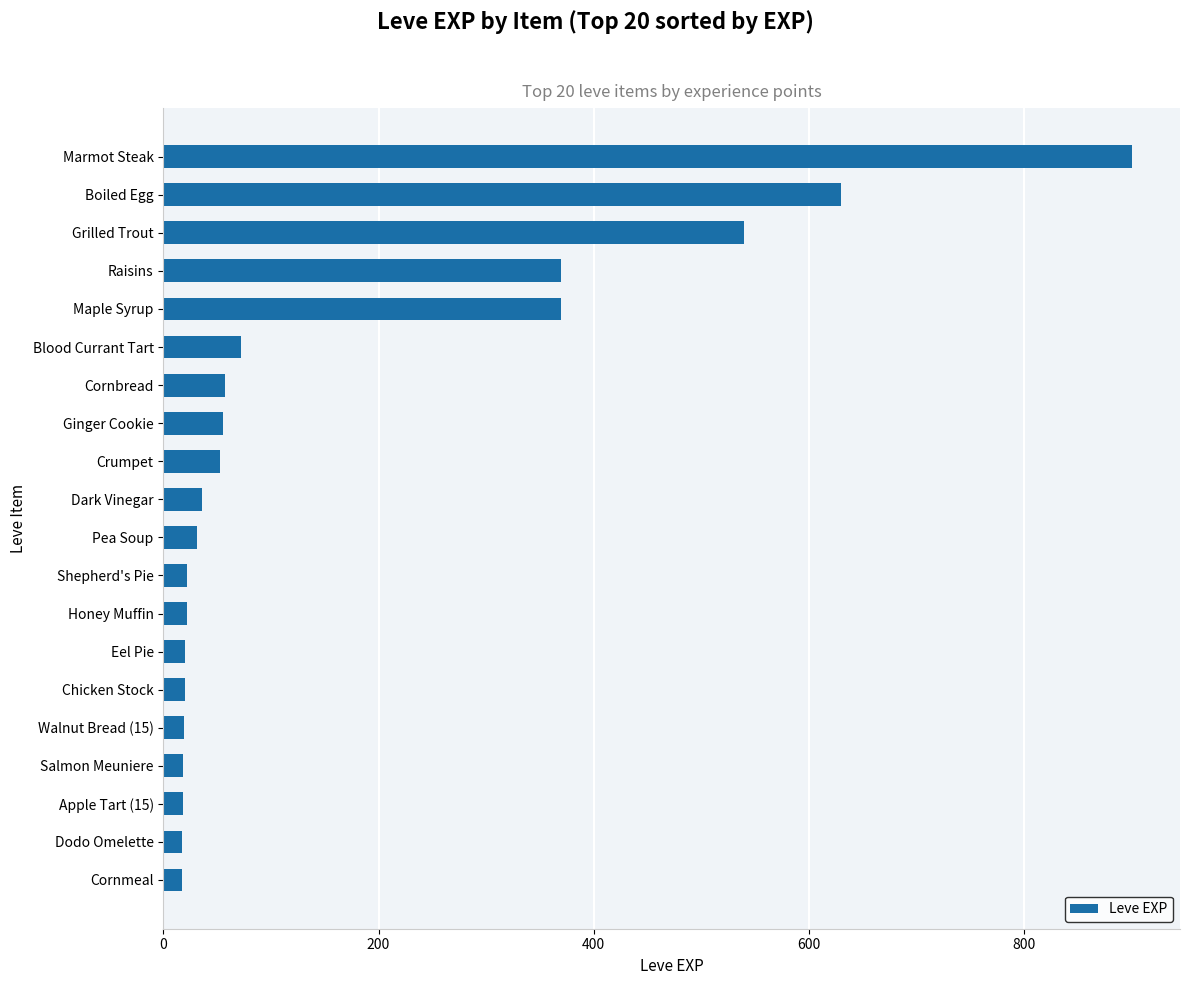

What is the sum of the values at Blood Currant Tart and Shepherd's Pie?

94